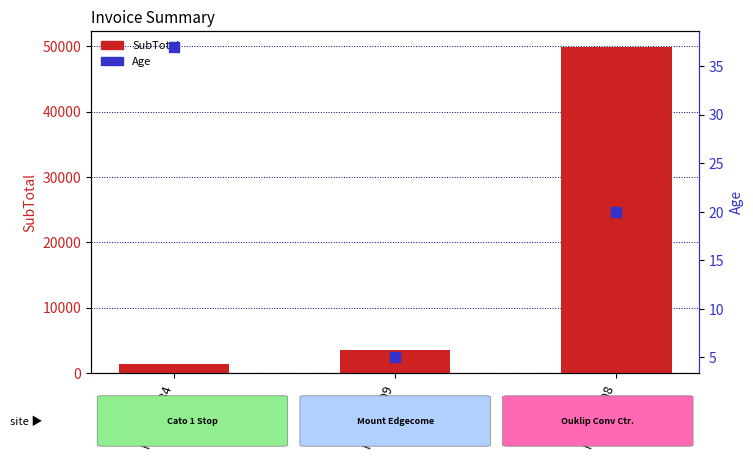

Which series has the widest spread of Y values?

SubTotal